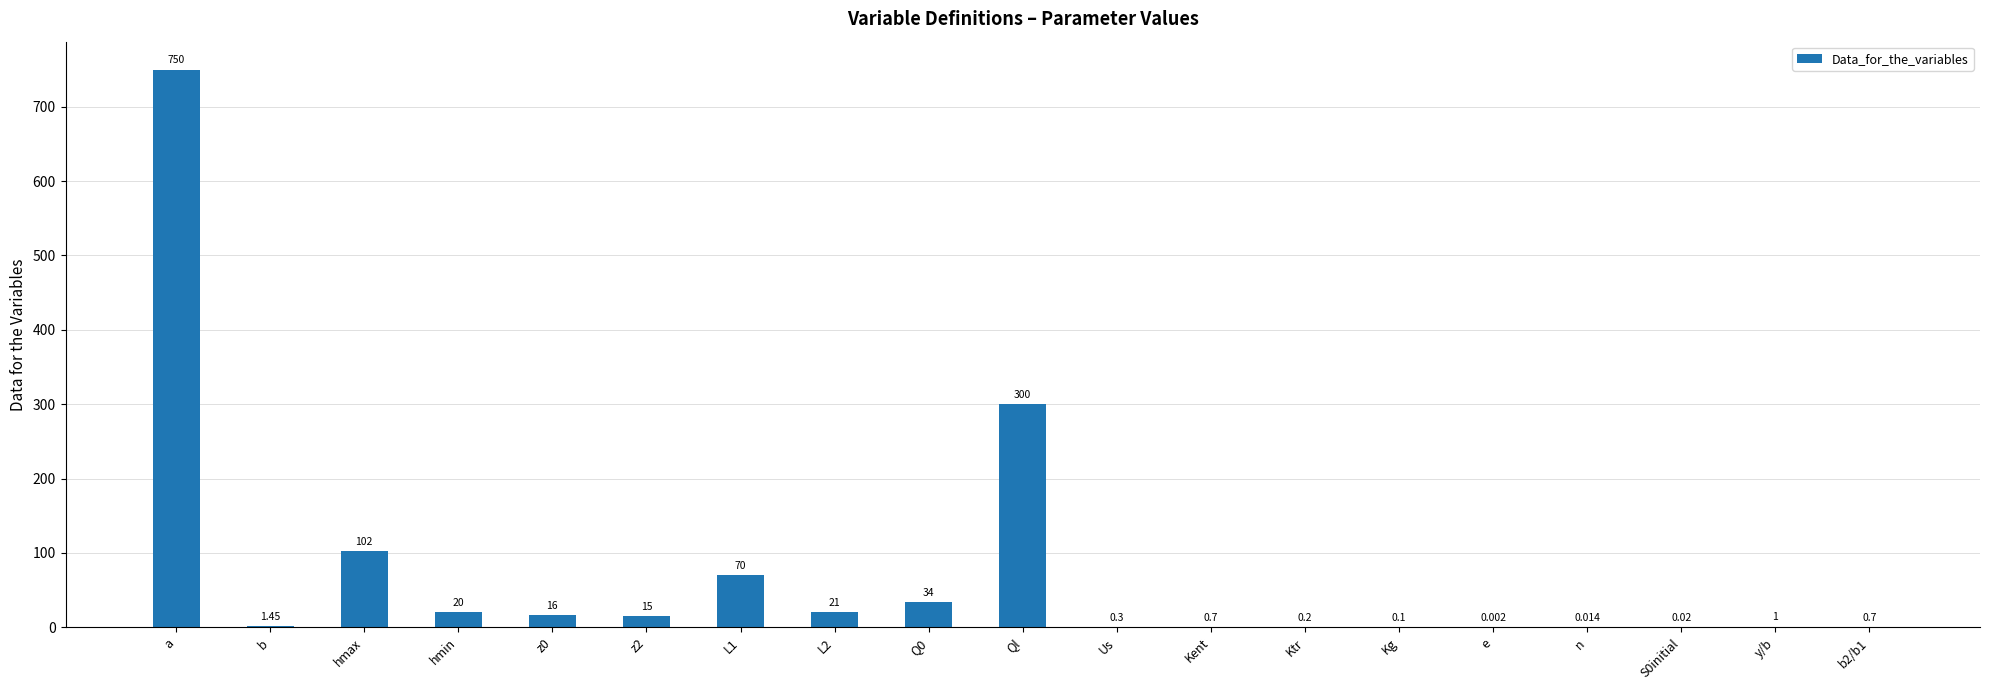

What is the greatest value displayed?

750.0